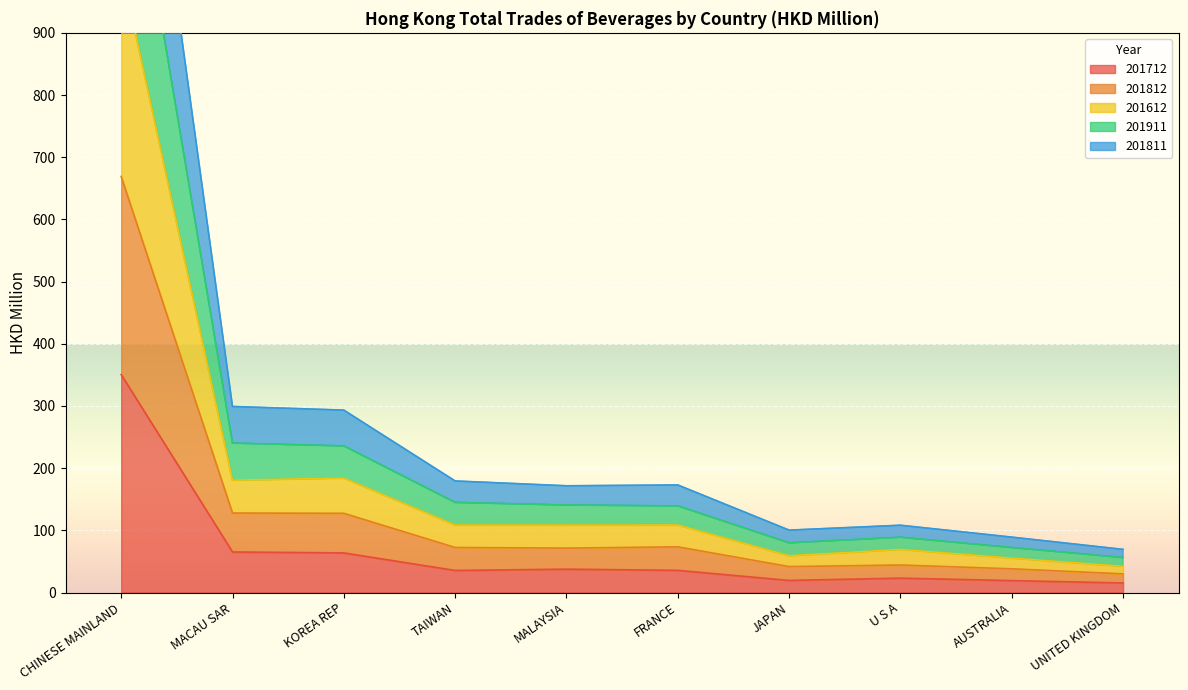

How many interior local valleys does the 201612 series have?

3